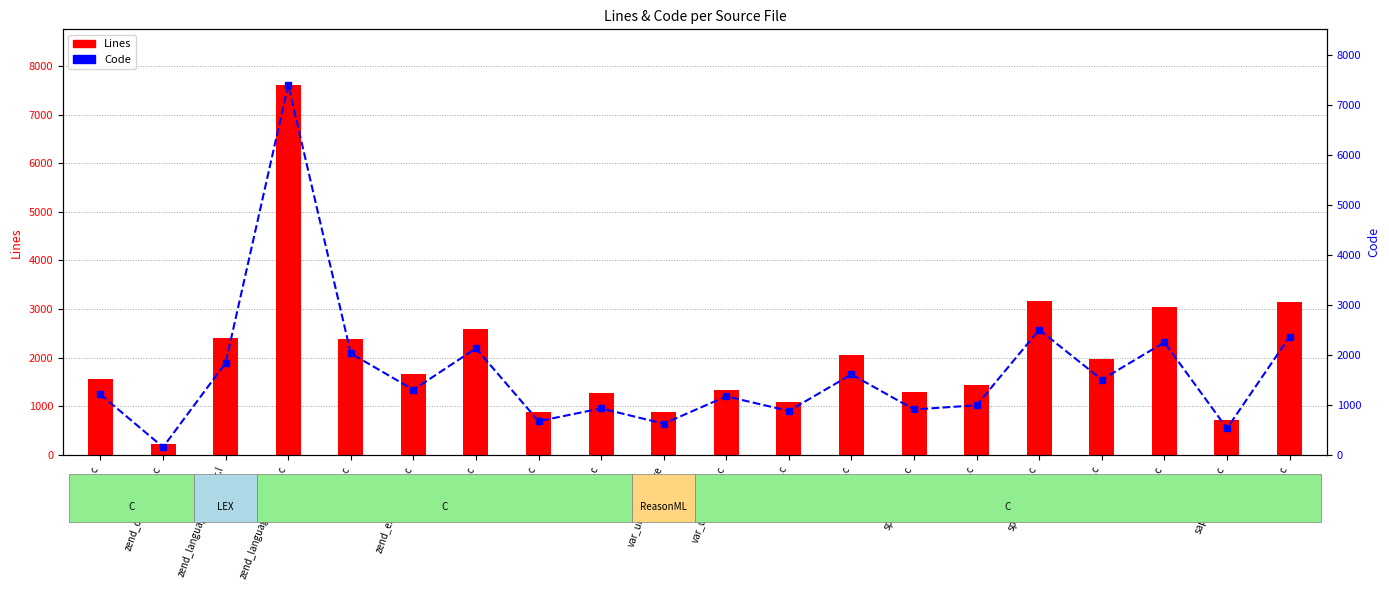

What is the sum of the Code values at zip.c and zend_language_scanner.c?

8611